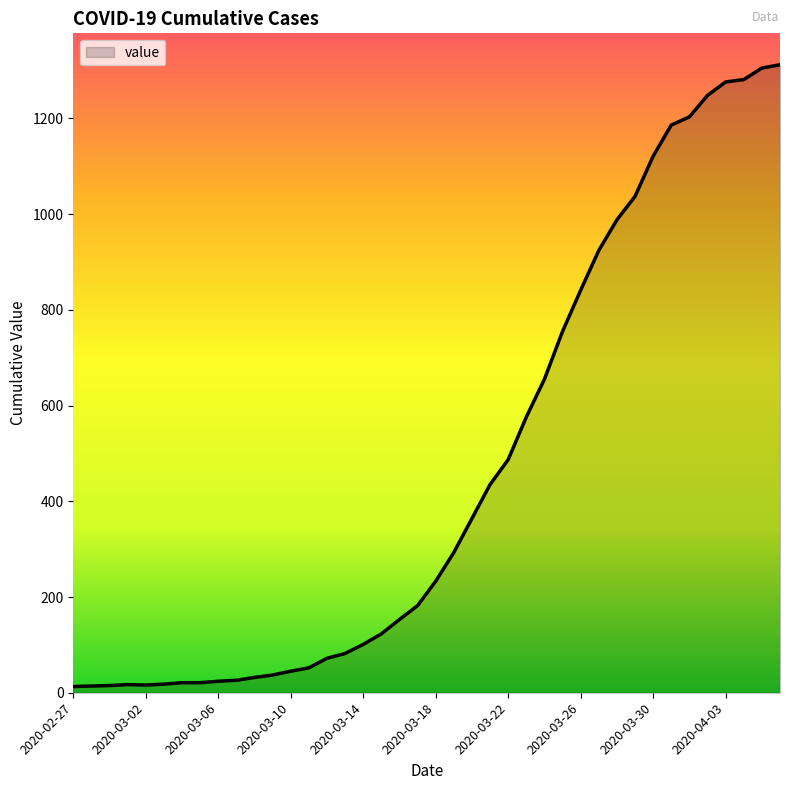

What is the difference between the maximum and minimum values?

1299